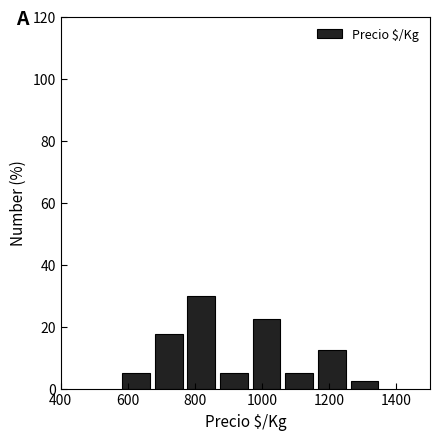

Reading left to right, list every bar in this chart as the range it spans on the x-axis followed by its height. Neither the bar edges nor the heights are printed on the chart, so give them approximately, as read against the axes.

580 to 680: 6
680 to 780: 18
780 to 880: 30
880 to 980: 6
980 to 1060: 22
1060 to 1160: 6
1160 to 1260: 12
1260 to 1360: 2